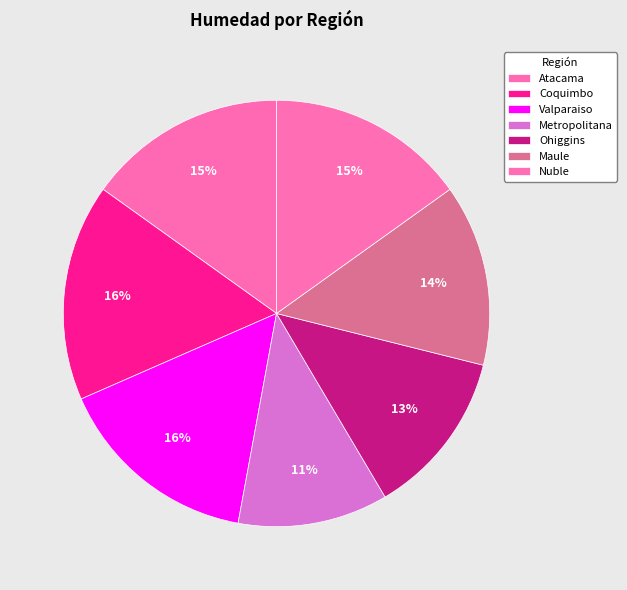

To the nearest percent, what is the average slice percentage?

14%